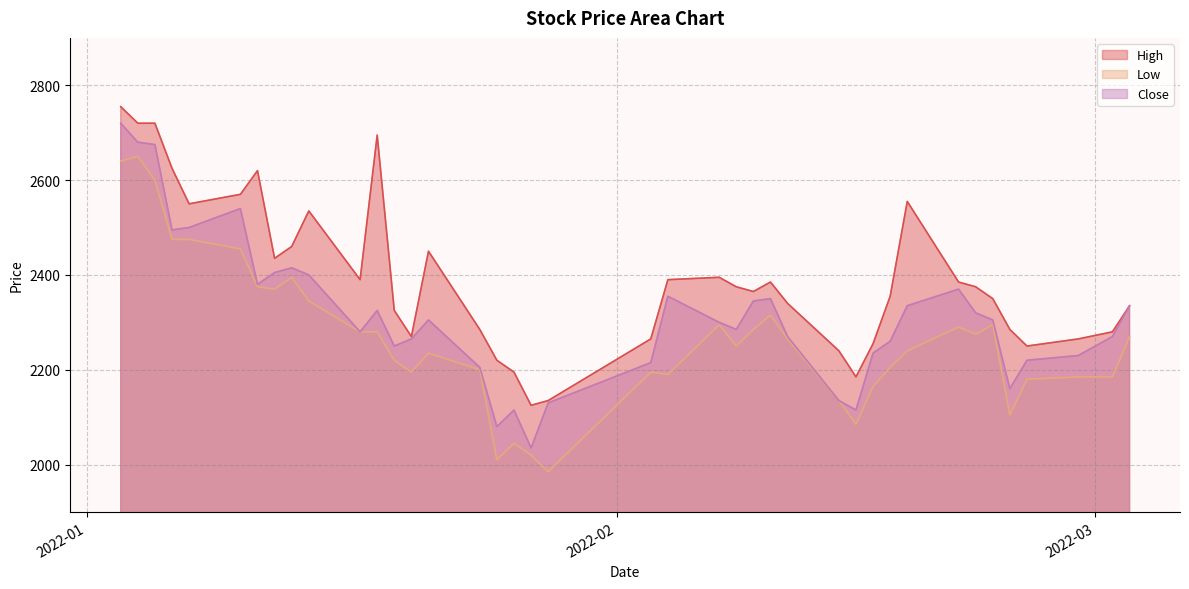

True or false: Close and Low cross at least once.

False